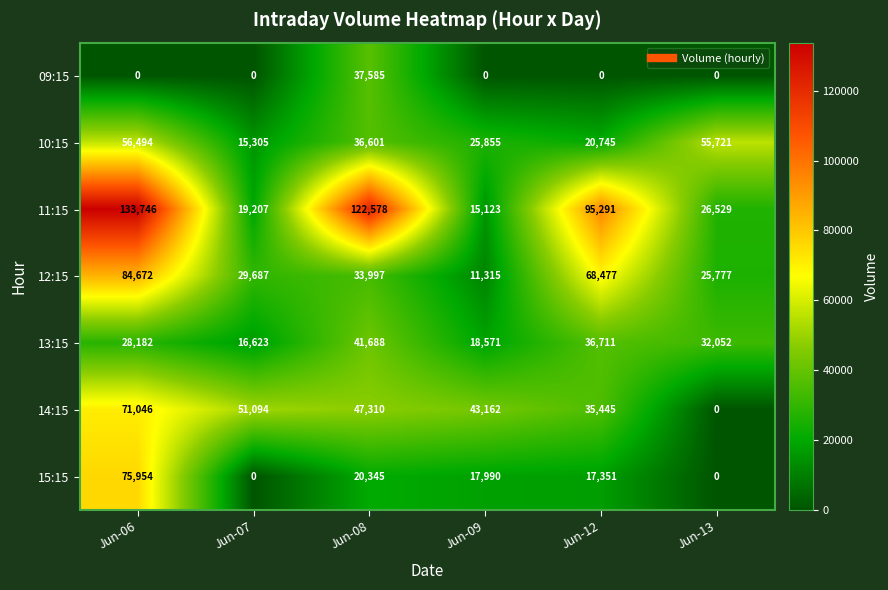

Which series changed the most between Jun-07 and Jun-09?

12:15